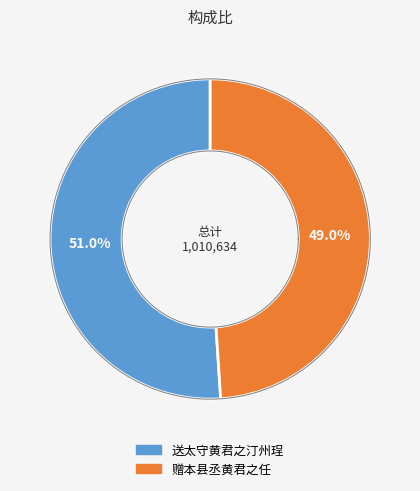

Rank the categories by value from lowest to highest.

赠本县丞黄君之任, 送太守黄君之汀州珵